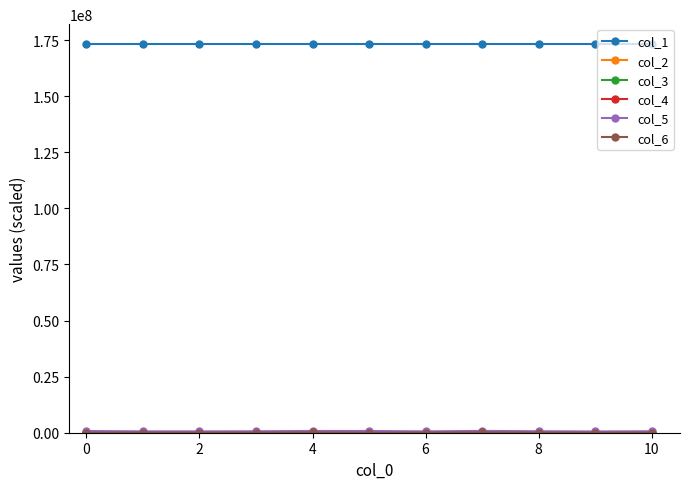

At how many categories does at least one series exceed 67065440?

11